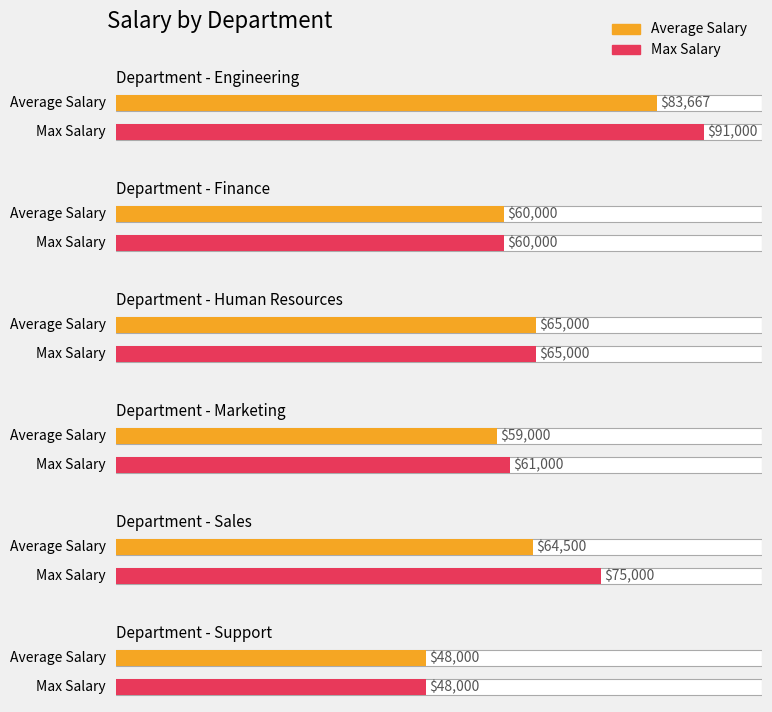

What is the maximum value shown in the chart?

91000